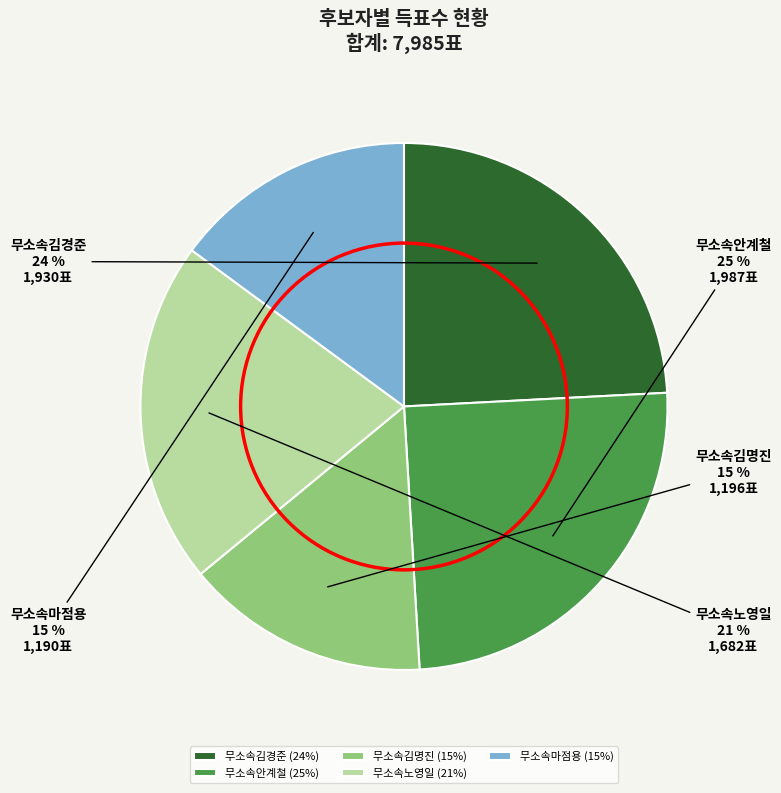

Is there any slice that represents more than half of the pie?

No